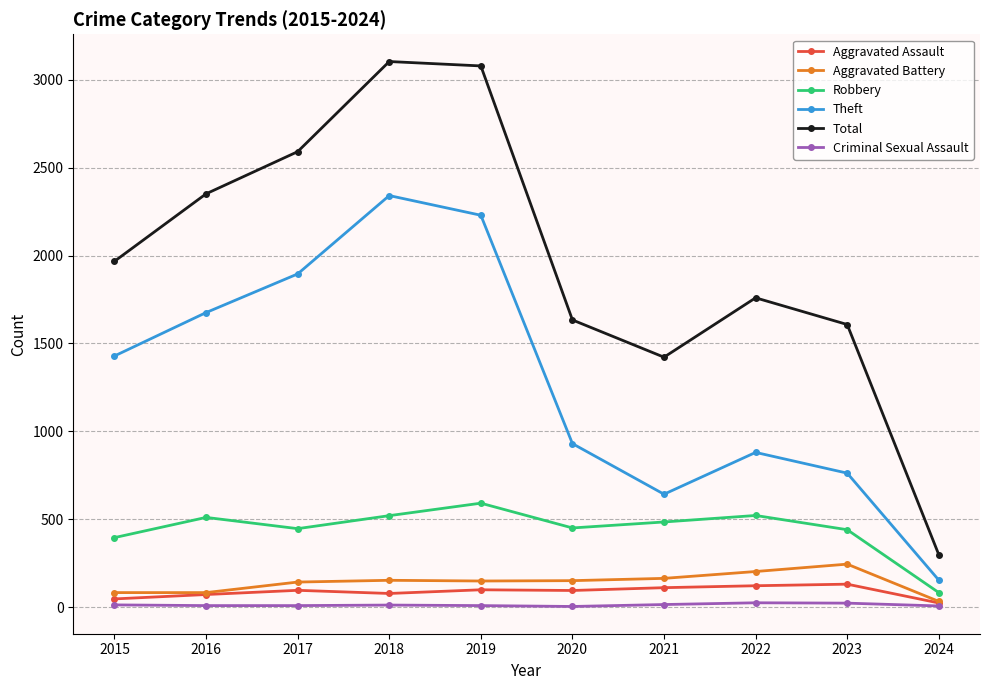

What is the total value across all series at 2022?

3508